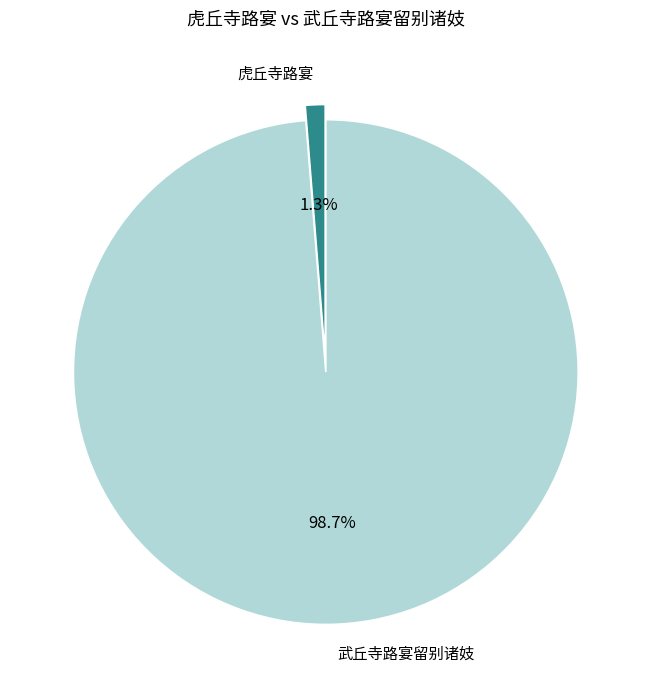

Between 武丘寺路宴留别诸妓 and 虎丘寺路宴, which is larger?

武丘寺路宴留别诸妓